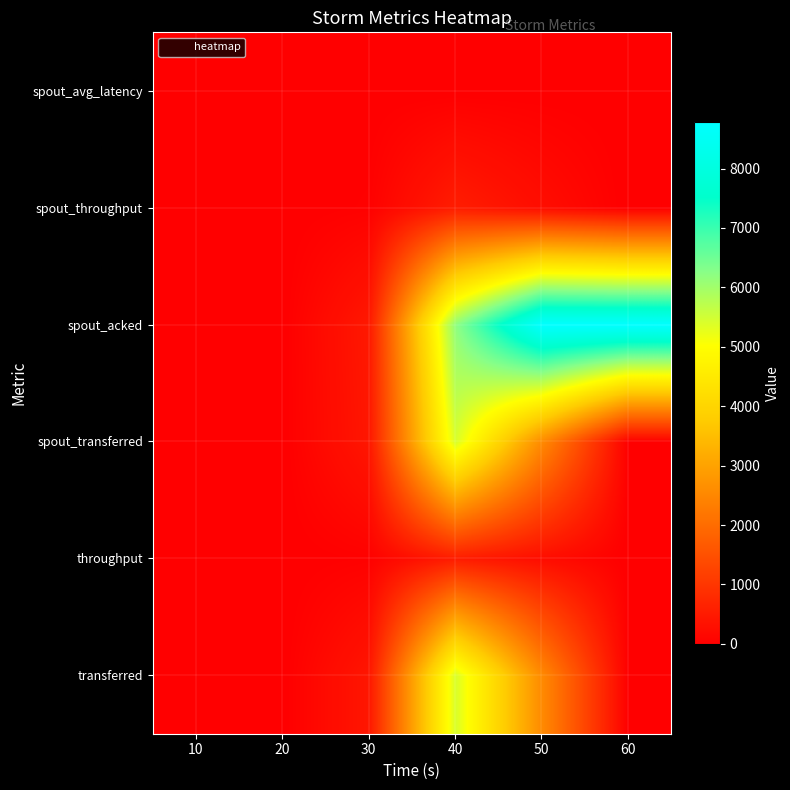

Count the number of data series in this chart.

6